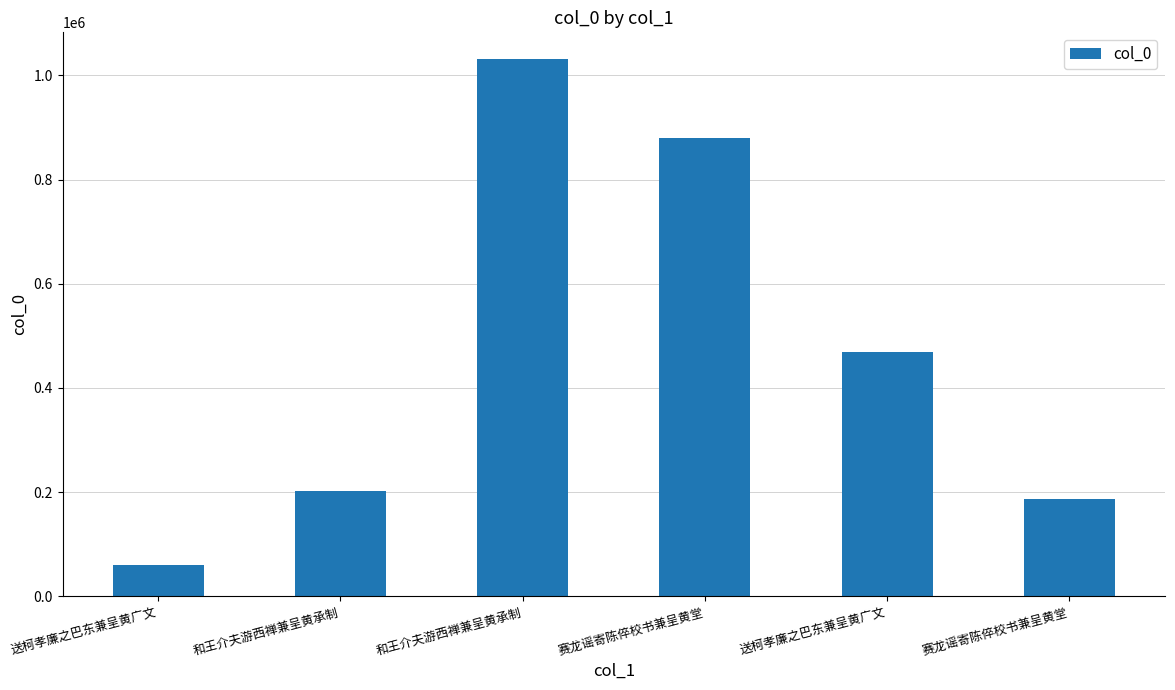

What is the average value?

472032